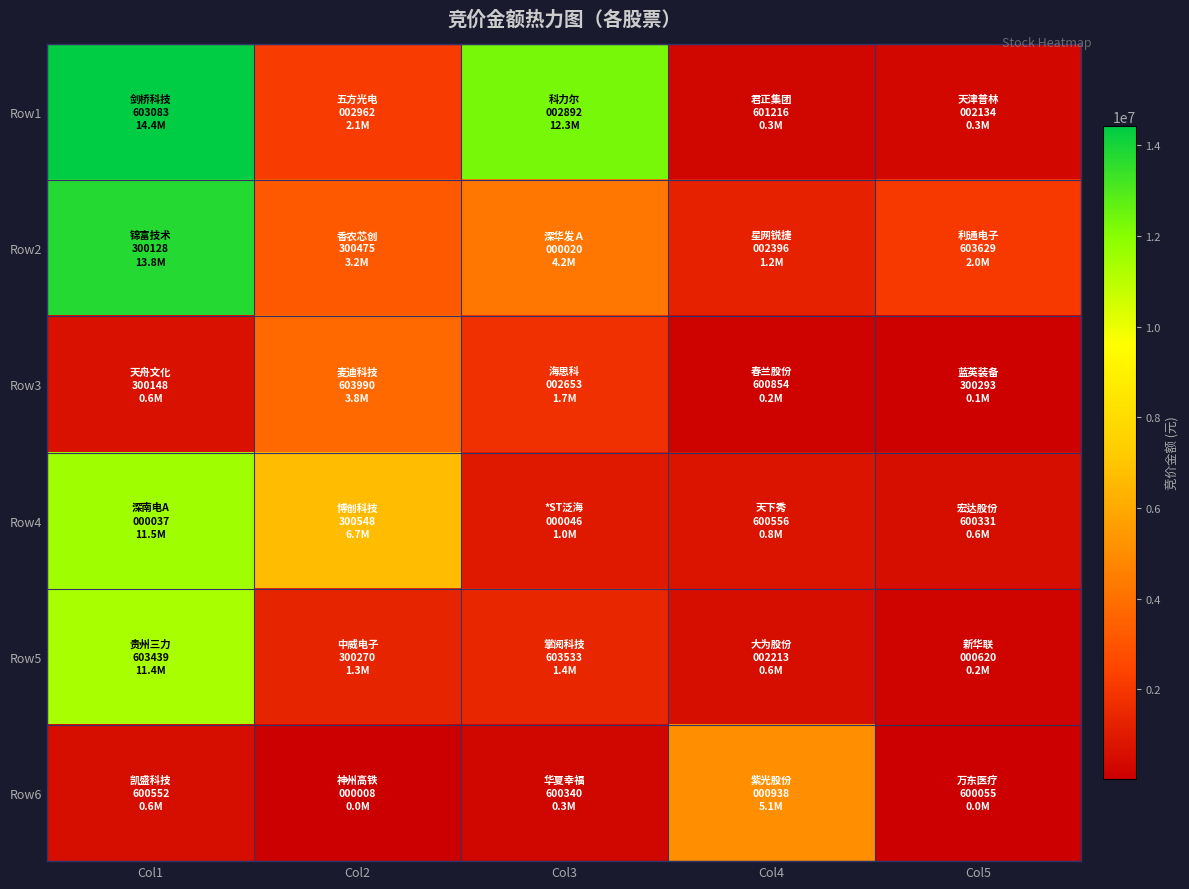

Which has a higher value, Col3 or Col1?

Col1